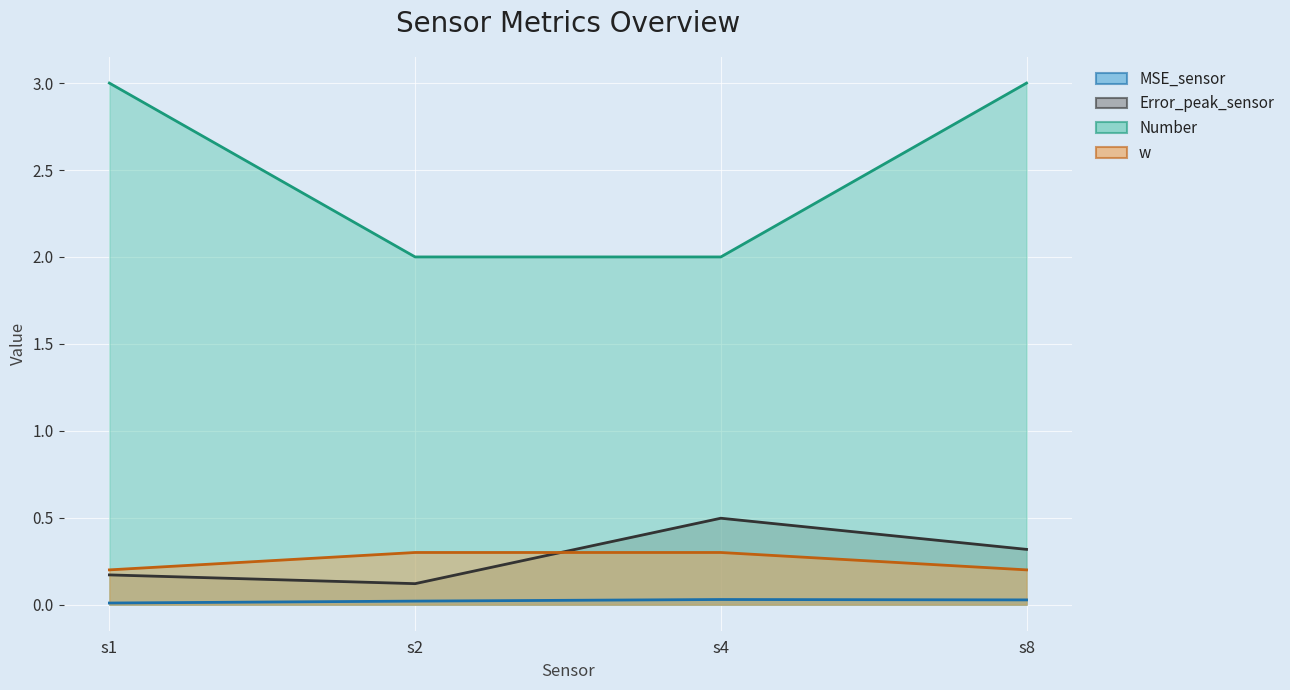

True or false: Number (line) has more than 1 interior local peaks.

False